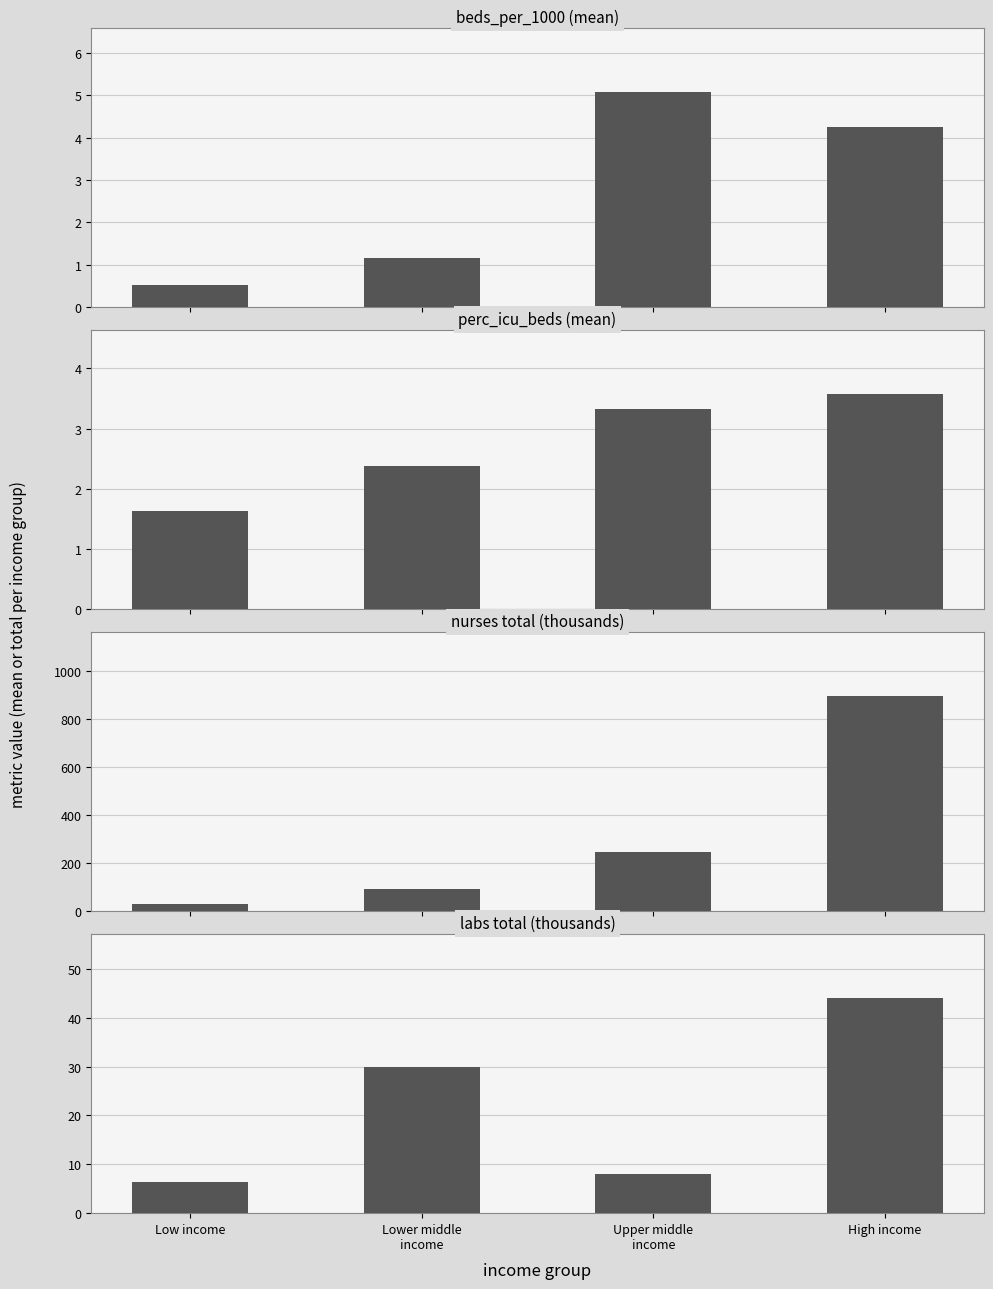

What are all the series names shown in the legend?

beds_per_1000, perc_icu_beds, nurses (thousands), labs (thousands)